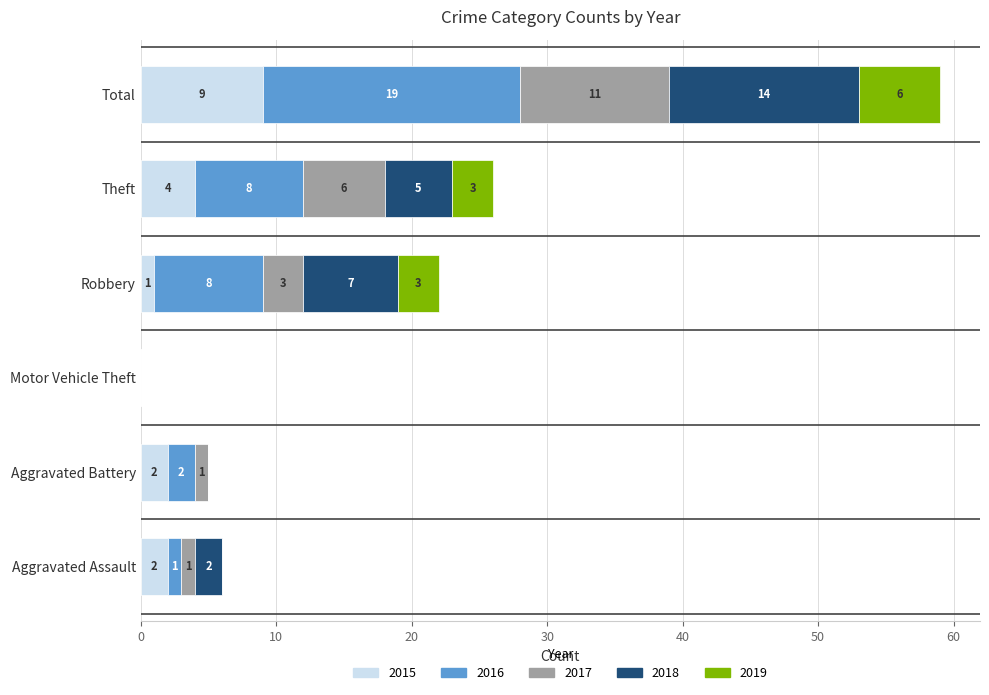

How many 2015 values are between 1 and 4?

4